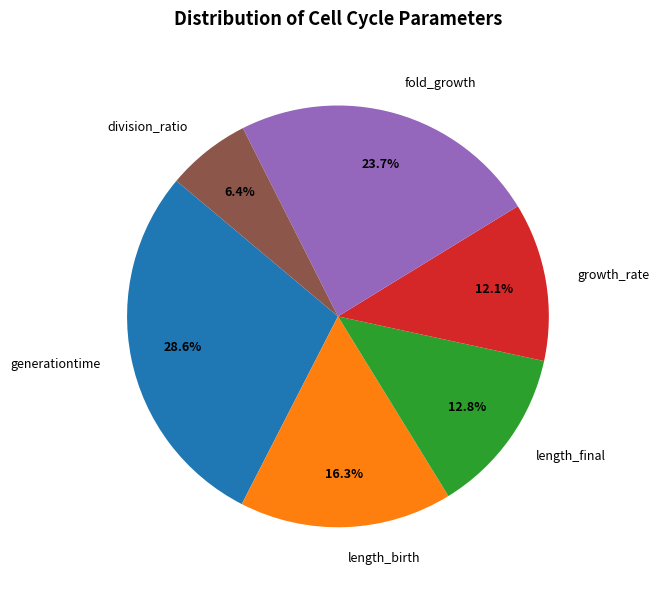

How many segments does this pie chart have?

6